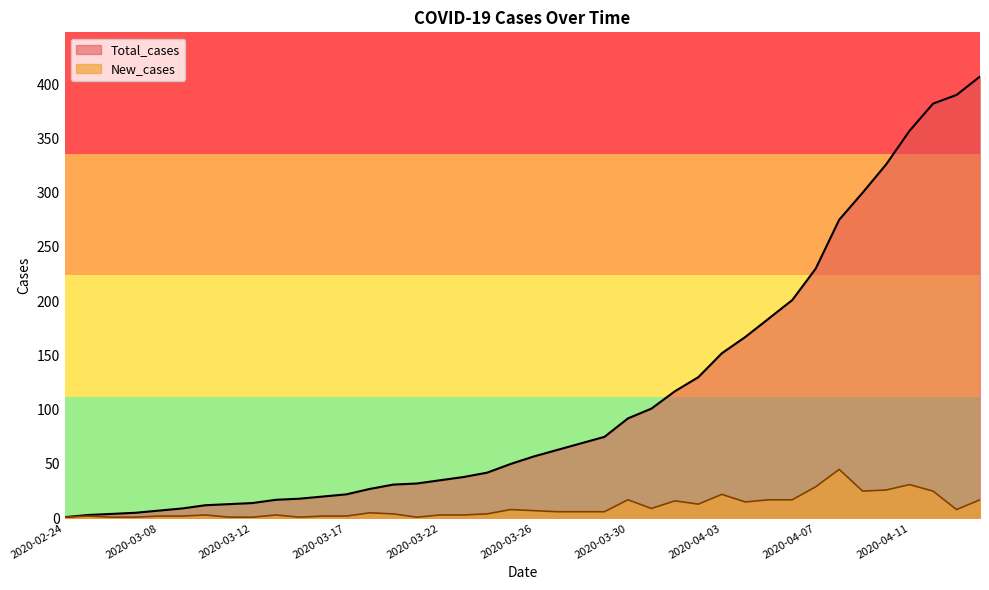

In New_cases, how many points are lower than both neighbors (excluding endpoints)?

7